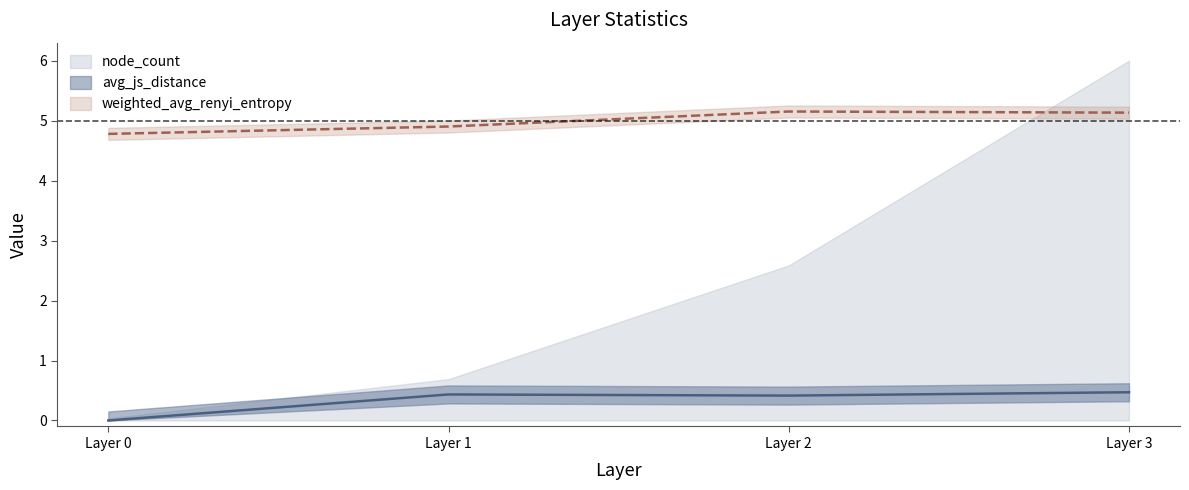

In avg_js_distance, how many points are lower than both neighbors (excluding endpoints)?

1